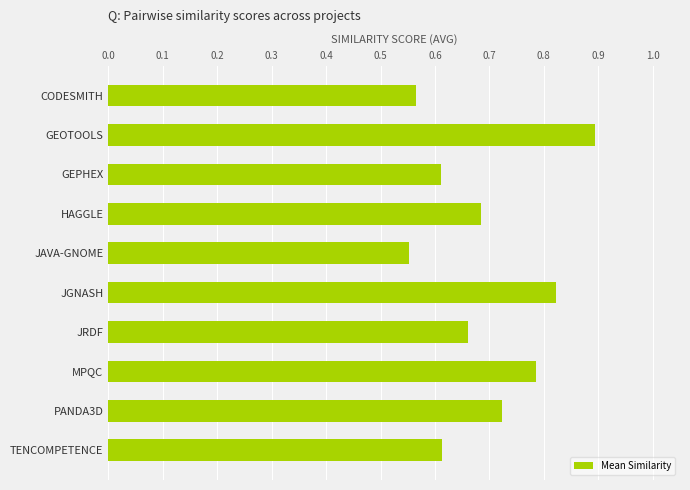

Is it true that the value at GEOTOOLS is 0.9?

True